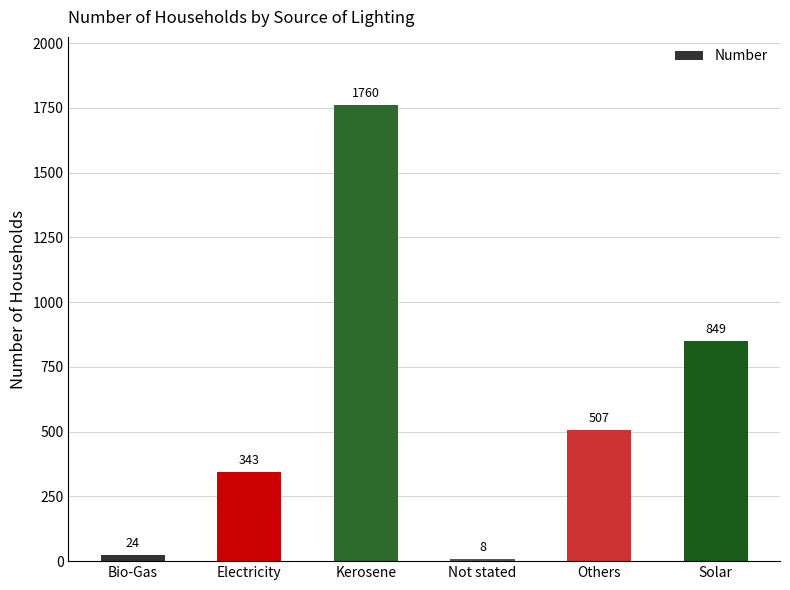

What is the greatest value displayed?

1760